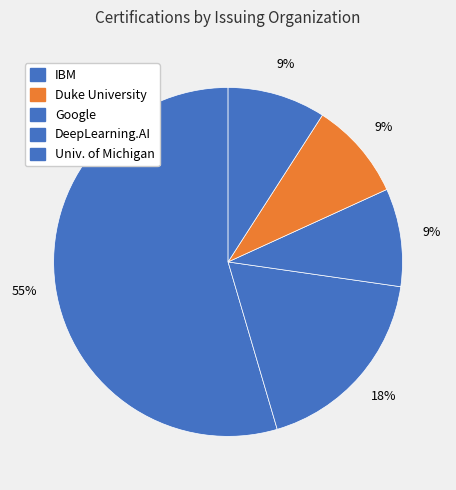

How many slices are in this pie chart?

5